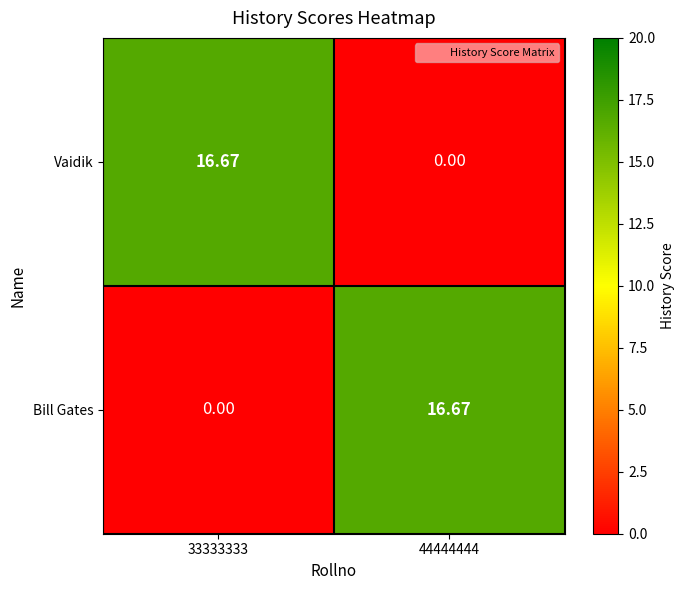

At 44444444, list the series in order from largest to smallest.

Bill Gates, Vaidik